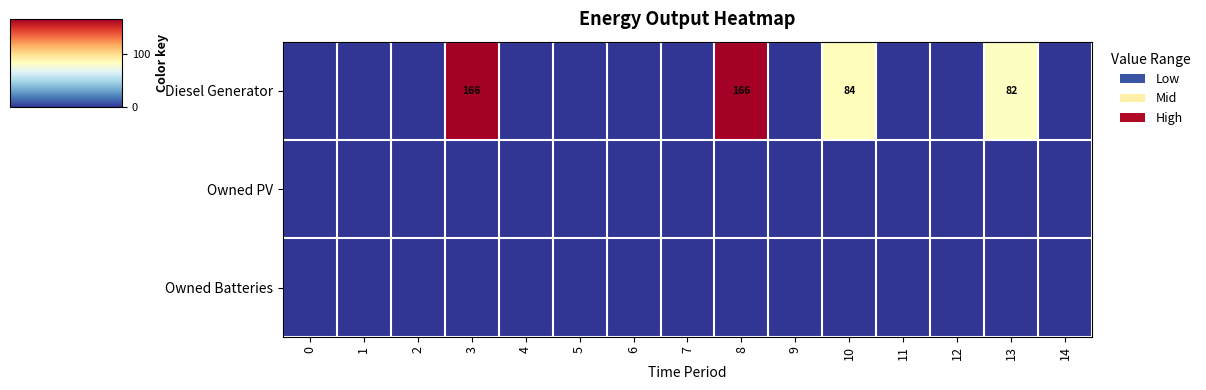

Is it true that Diesel Generator equals 84 at 10?

True